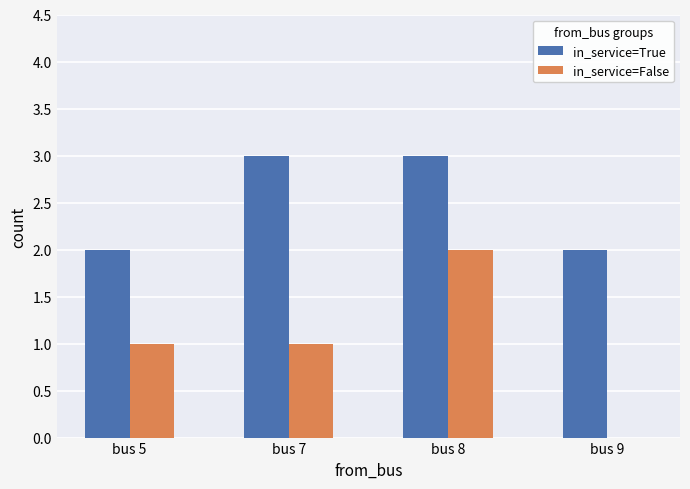

Is the value of in_service=False at bus 8 greater than the value of in_service=True at bus 7?

No